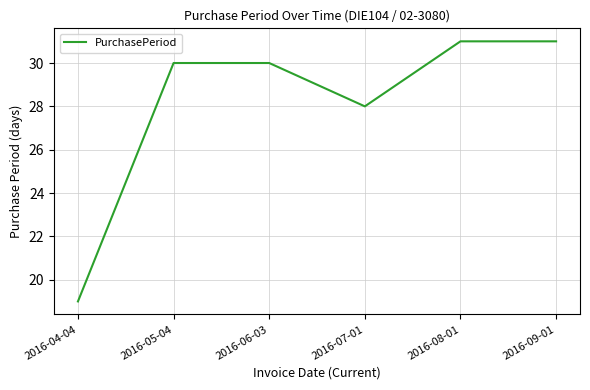

What is the smallest value displayed?

19